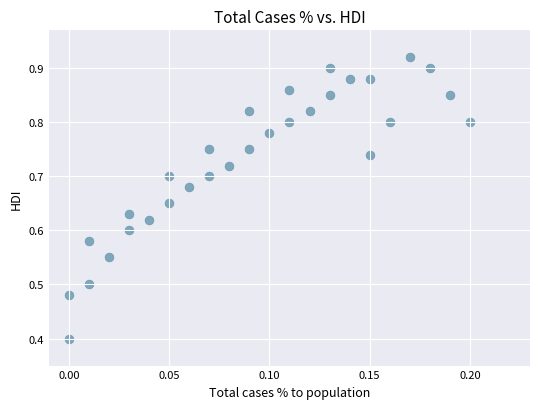

What Y value in the scatter plot is closest to 0?

0.4